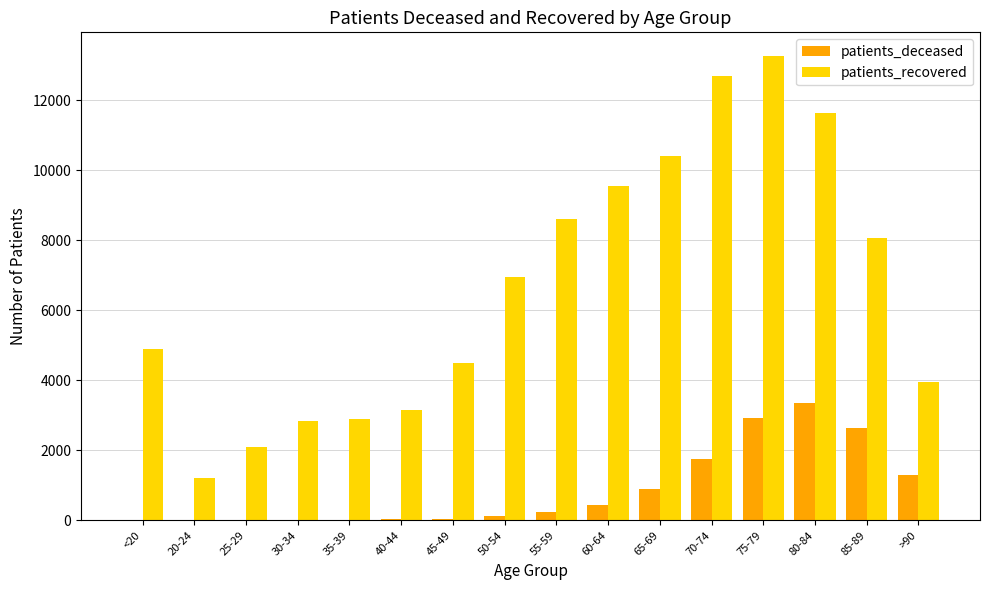

Which series has the largest total across all categories?

patients_recovered